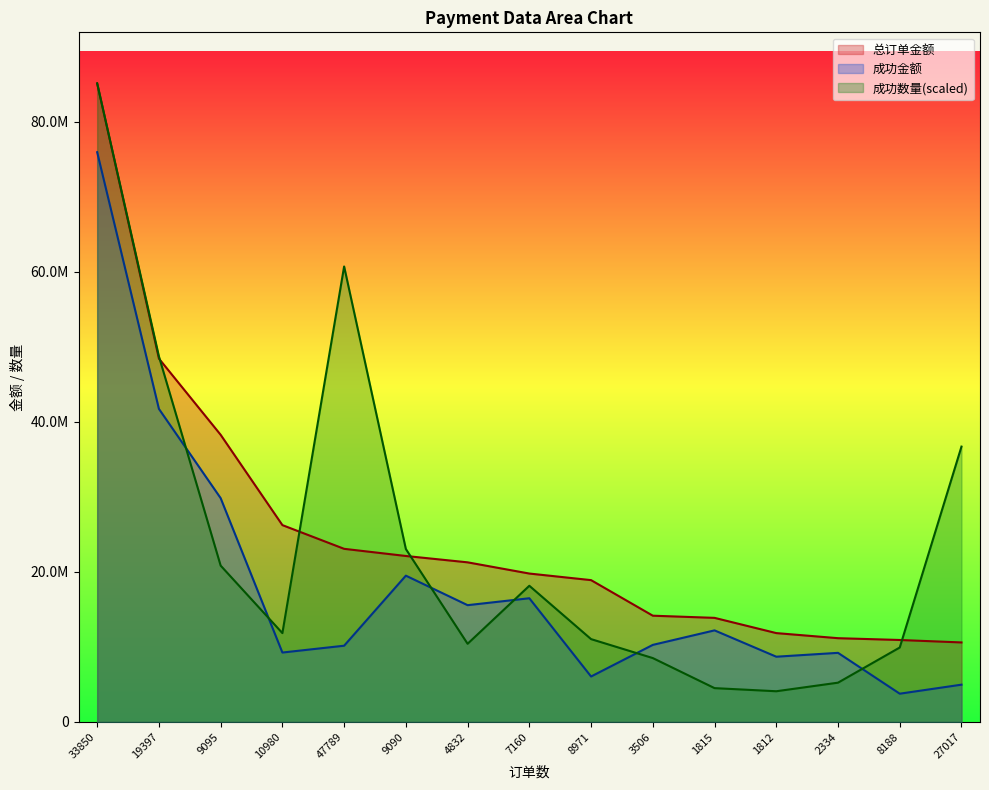

What is the label of the 6th point from the right?

3506